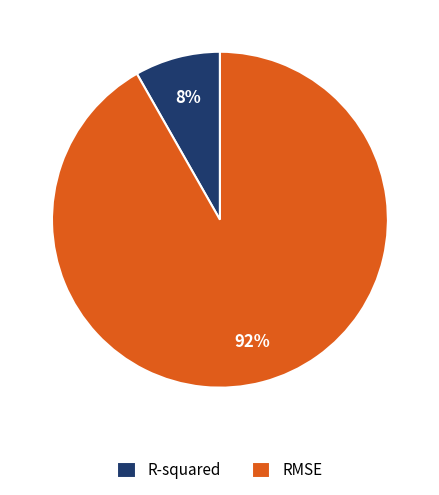

Do RMSE and R-squared together represent more than half of the pie?

Yes